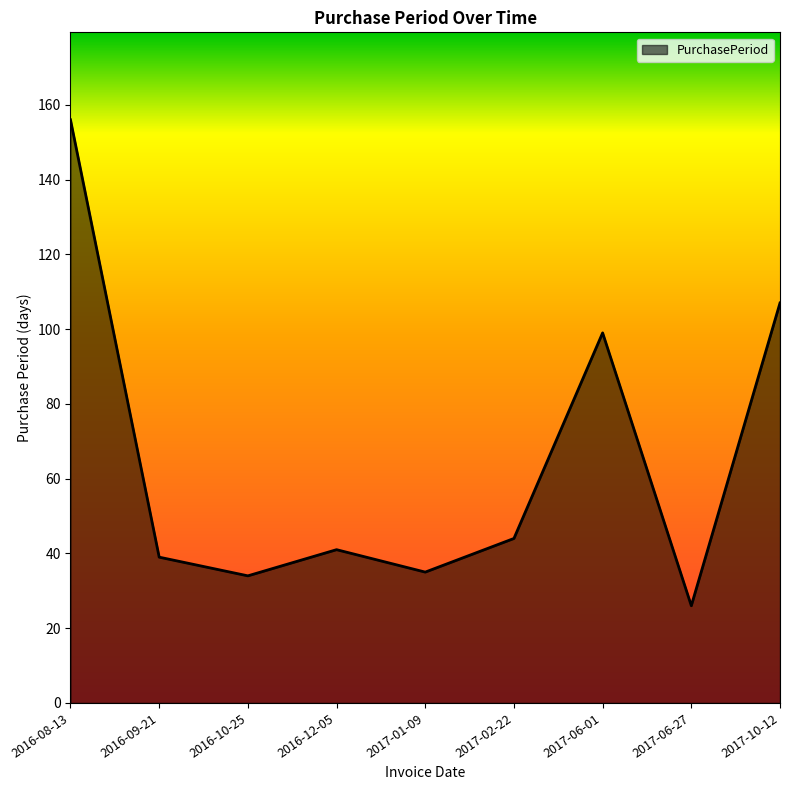

What is the maximum value shown in the chart?

156